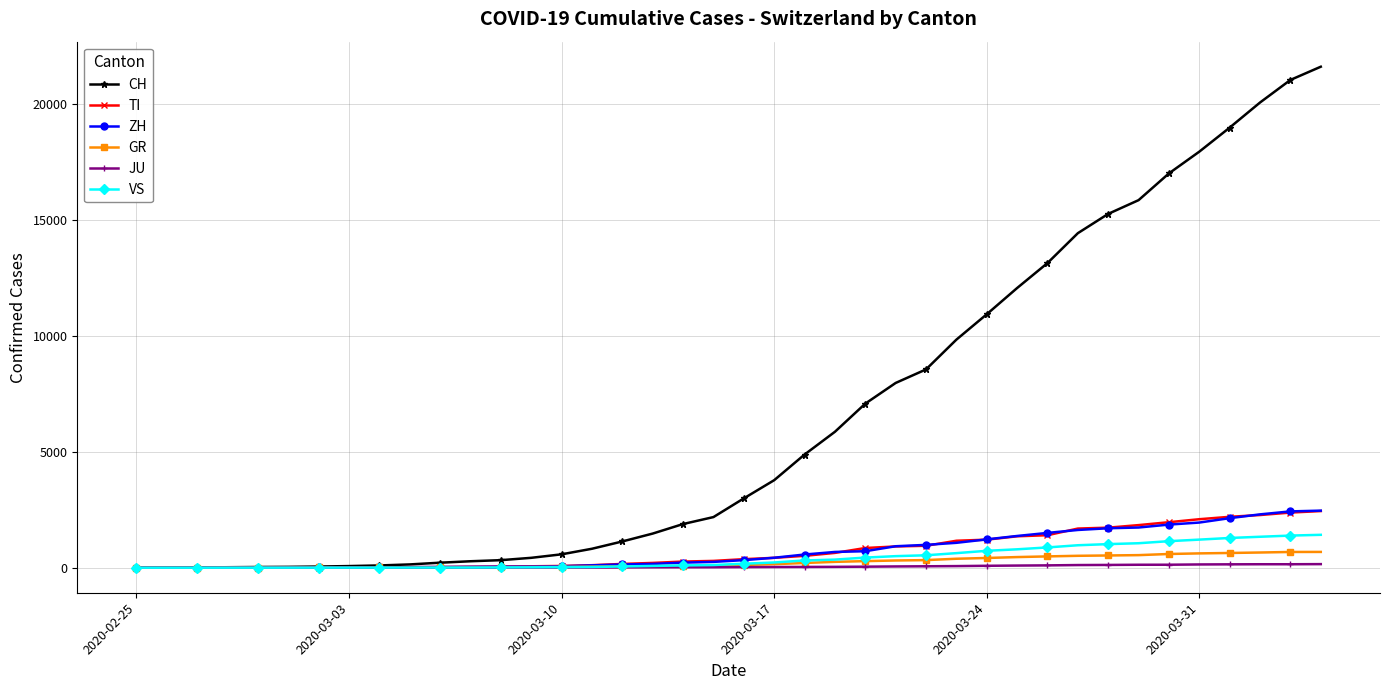

Is this an area chart (filled region under the line)?

No